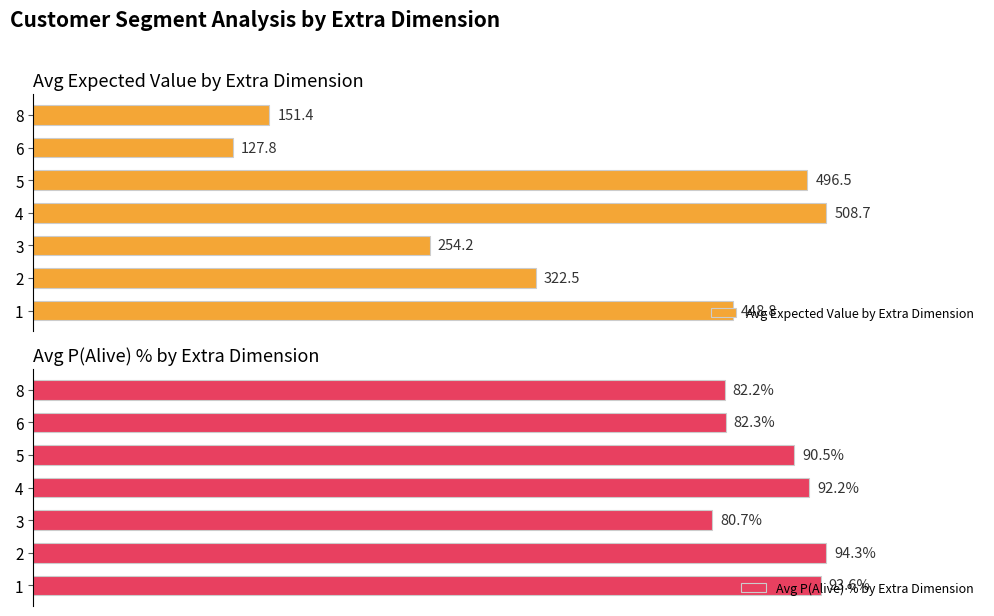

The Avg P(Alive) % by Extra Dimension series shows 161.5 at 4. True or false?

False